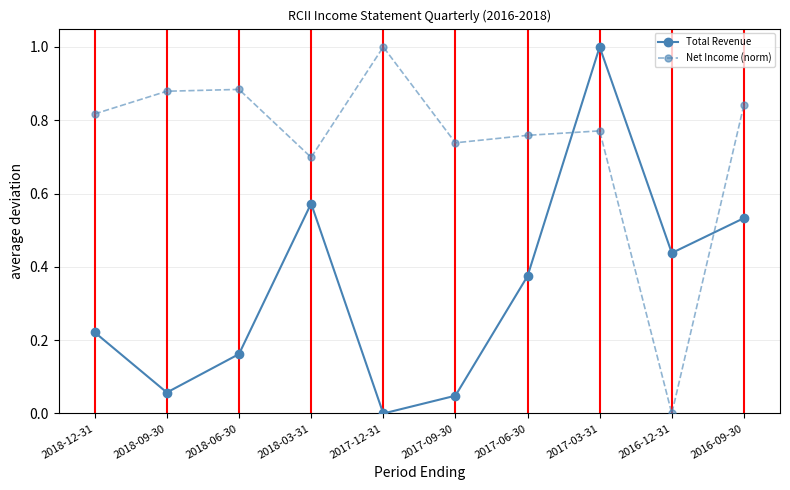

What is the sum of all Net Income (norm) values?

7.4